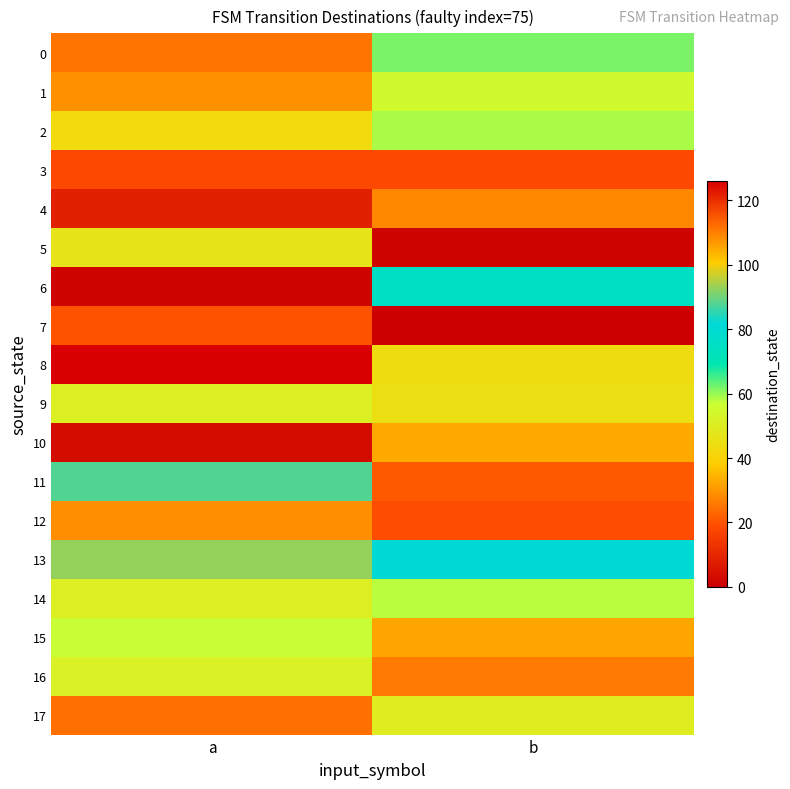

What is the maximum value shown in the chart?

126